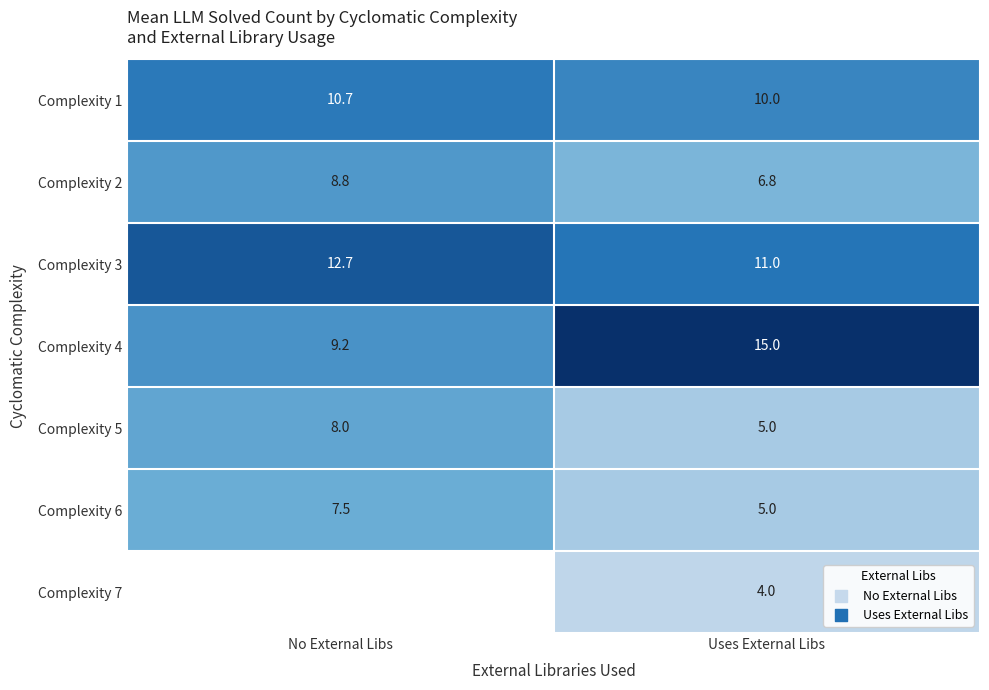

Rank the categories by Complexity 1 value from highest to lowest.

No External Libs, Uses External Libs